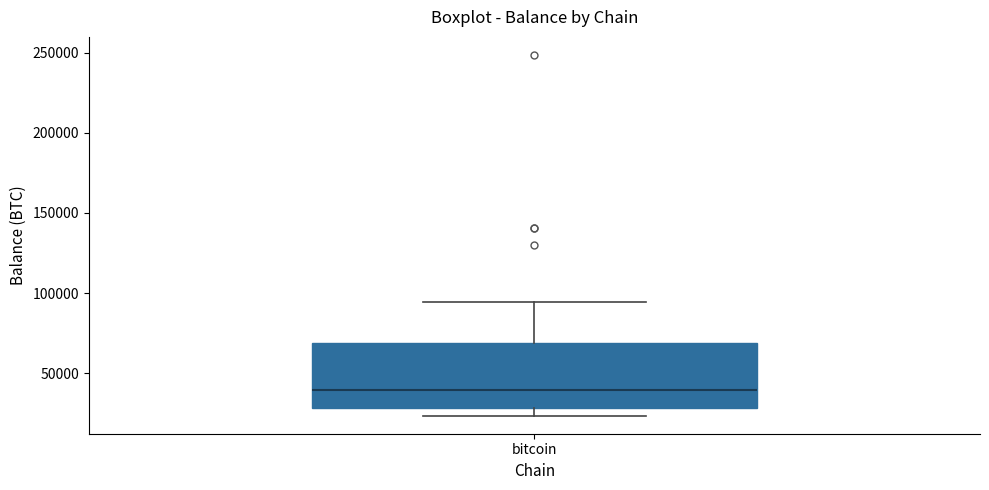

Read this box plot against the y-axis: the position of the median line, the range covered by the box, and the ends of both whiskers. The values are not printed on the chart, so give them approximately, as read against the axis.

median 40000, box 30000 to 70000, whiskers 25000 to 95000